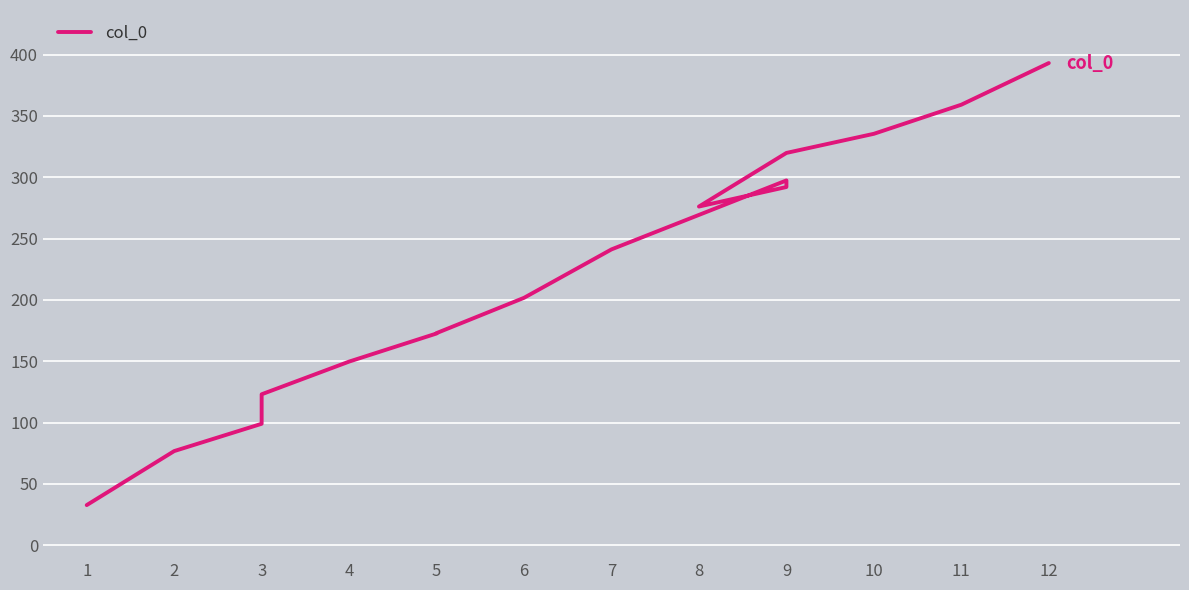

Is it true that the value at 8 is 147.3?

False